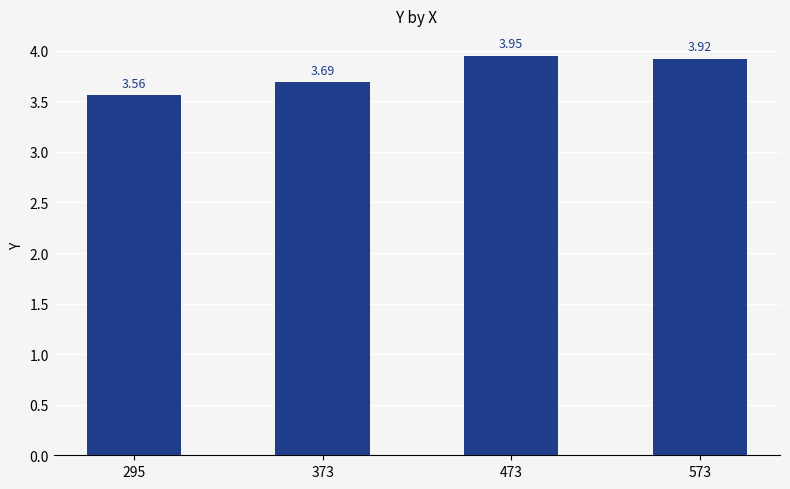

Rank the categories by value from lowest to highest.

295, 373, 573, 473